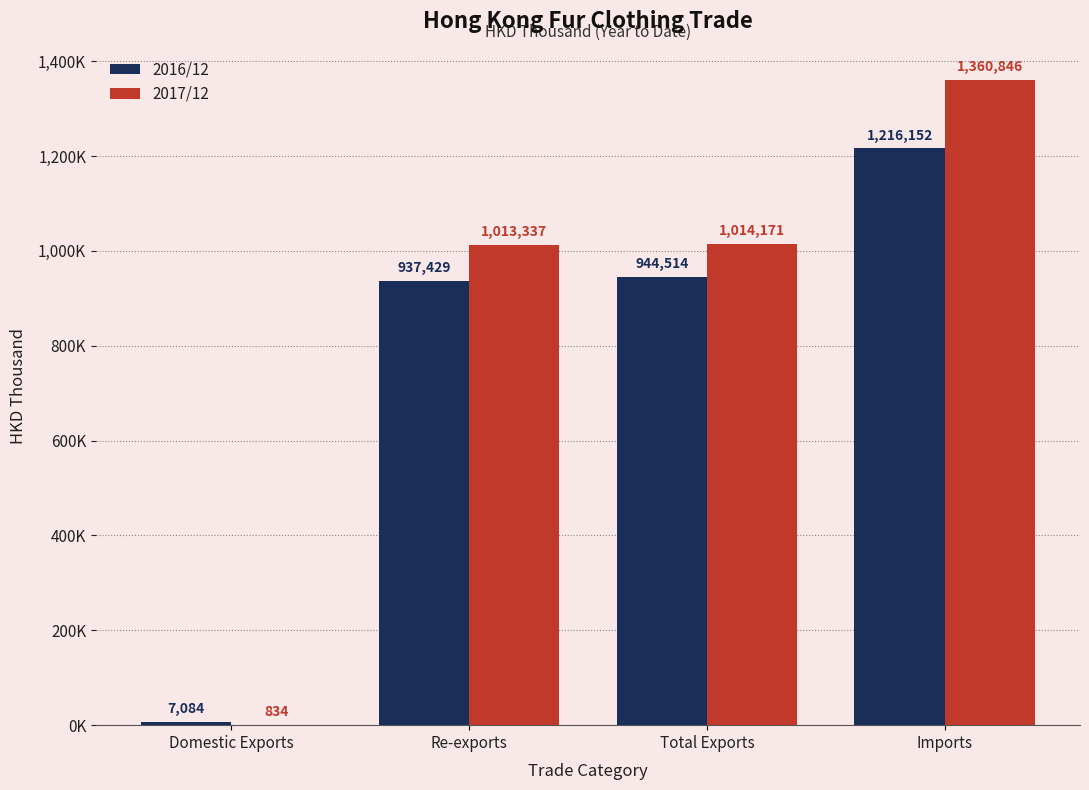

What is the value of the 2016/12 bar at the 3rd from the left?

944513.6